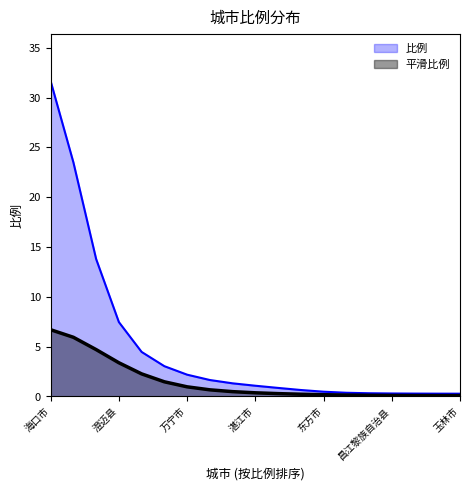

What is the sum of all values?

93.8